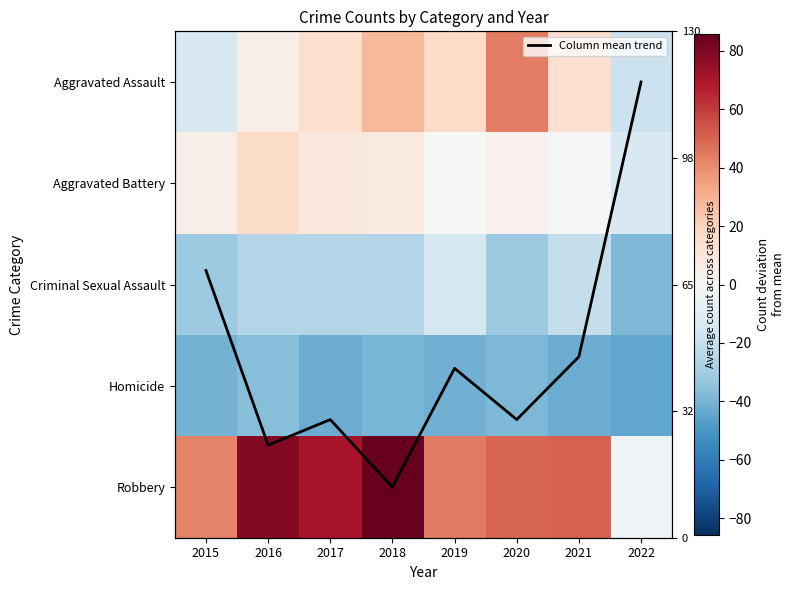

Between 2016 and 2021, which series saw the biggest shift?

Robbery